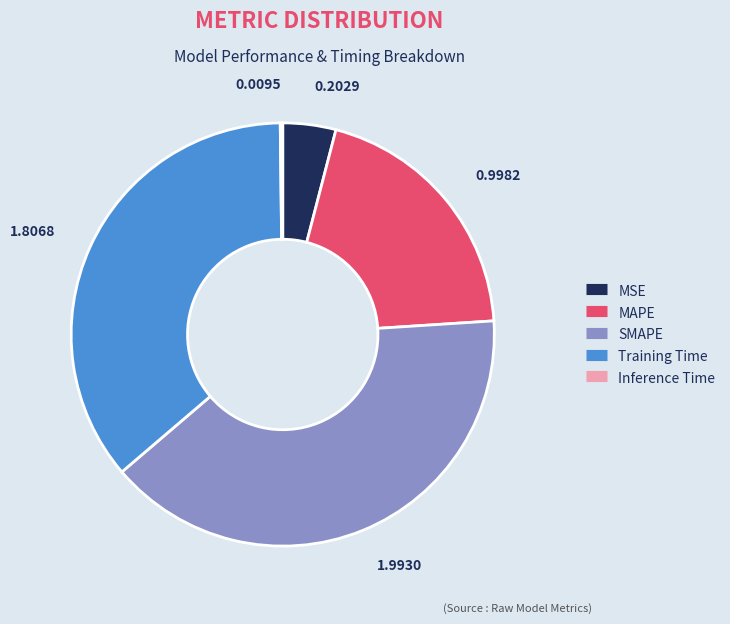

Which category has the biggest portion of the pie?

SMAPE